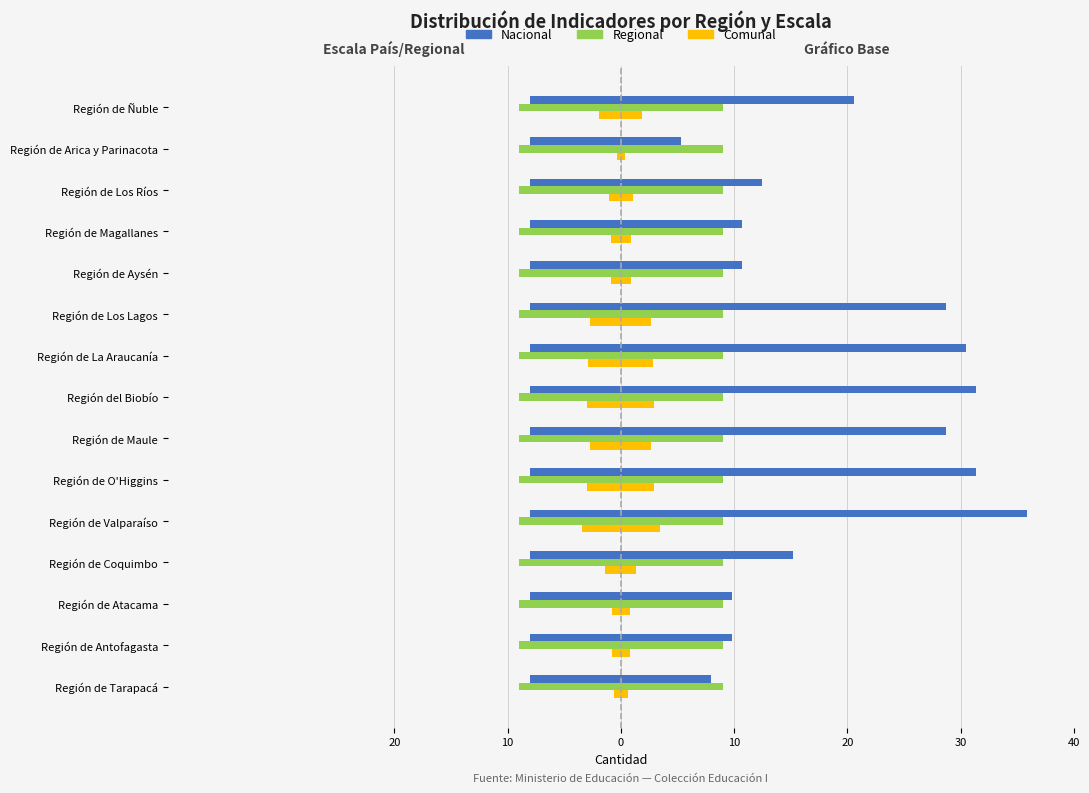

How many data points in Comunal (÷100) are above -1?

6